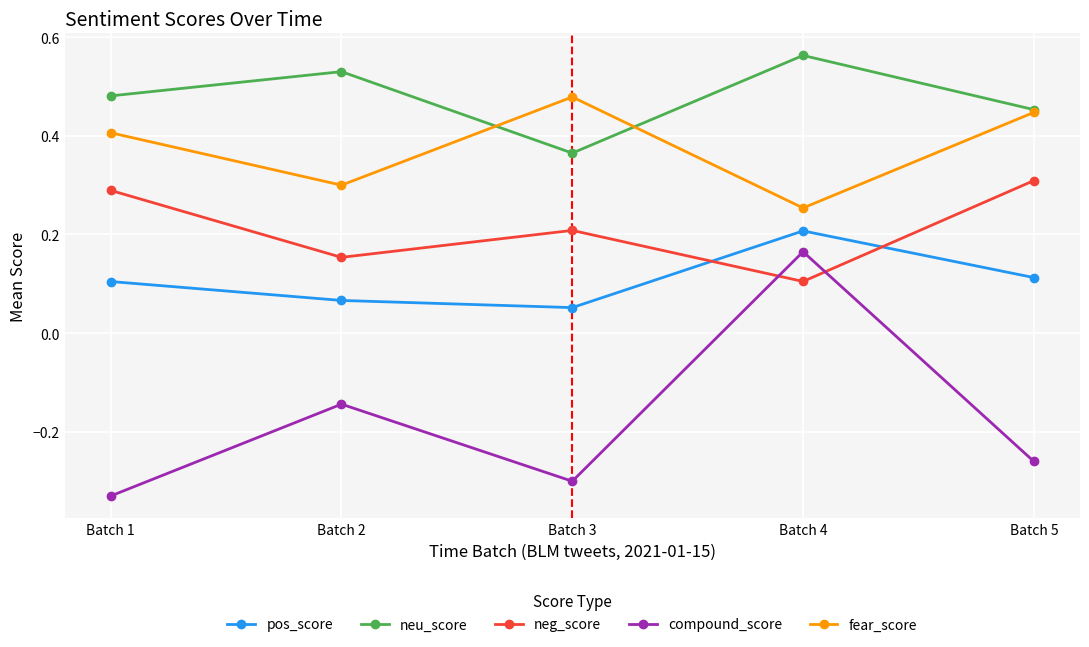

At which category is the sum across all series the highest?

Batch 4